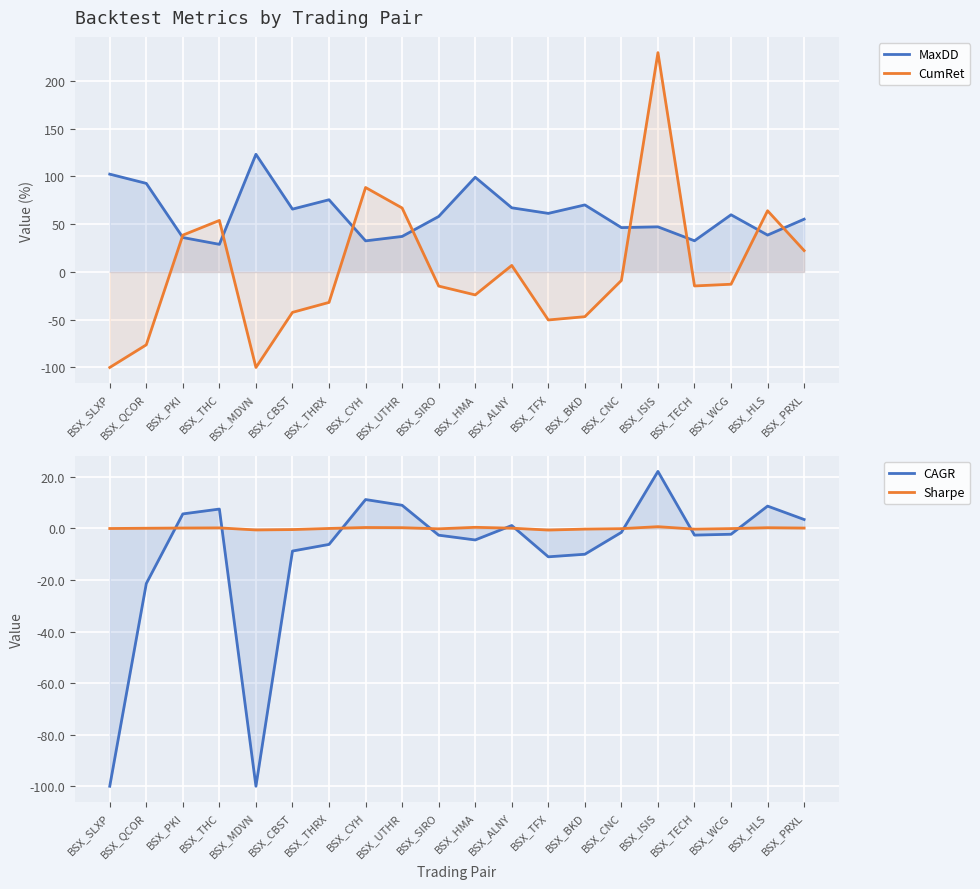

What position from the left is BSX_TFX?

13